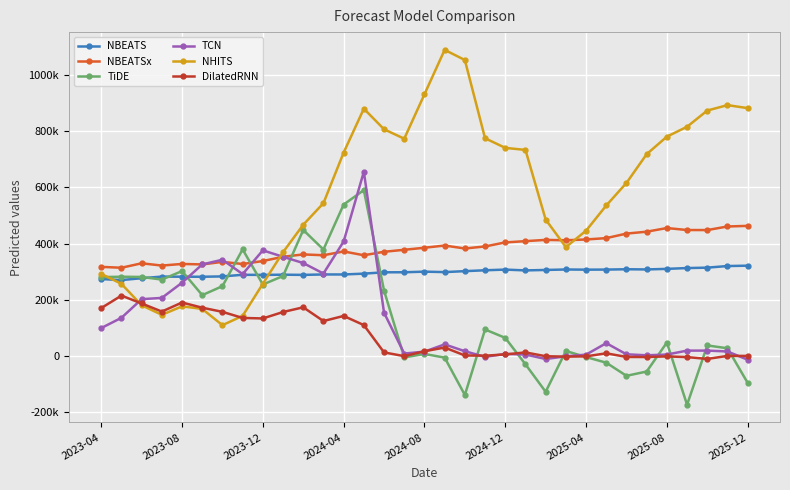

True or false: TCN and DilatedRNN cross at least once.

True